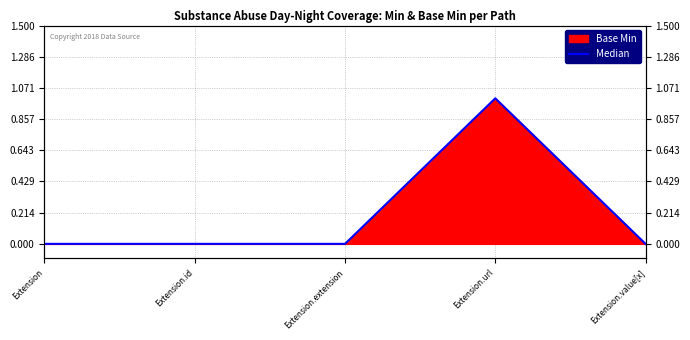

Reading left to right, list all the values displayed in this chart.

Extension=0	Extension.id=0	Extension.extension=0	Extension.url=1	Extension.value[x]=0